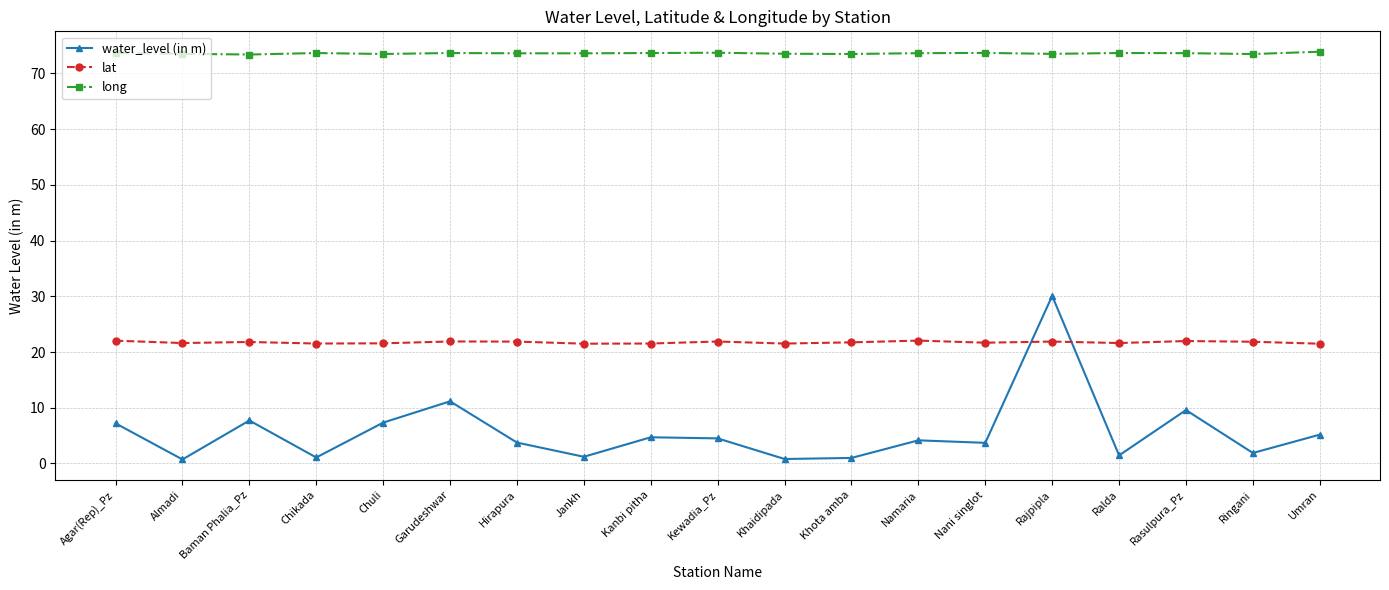

Where is the first local maximum for water_level (in m)?

Baman Phalia_Pz